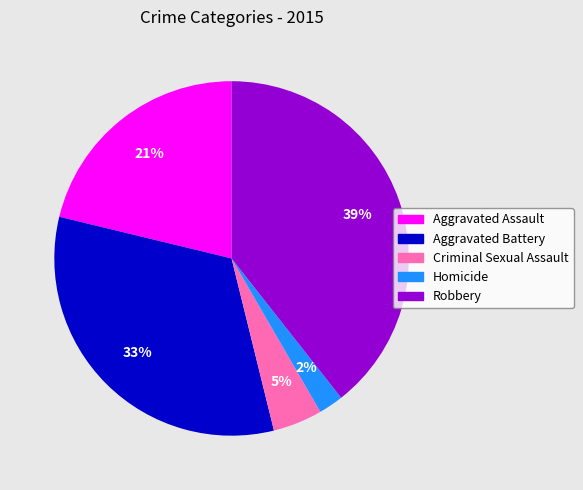

Combined, do Robbery and Homicide account for over 50%?

No